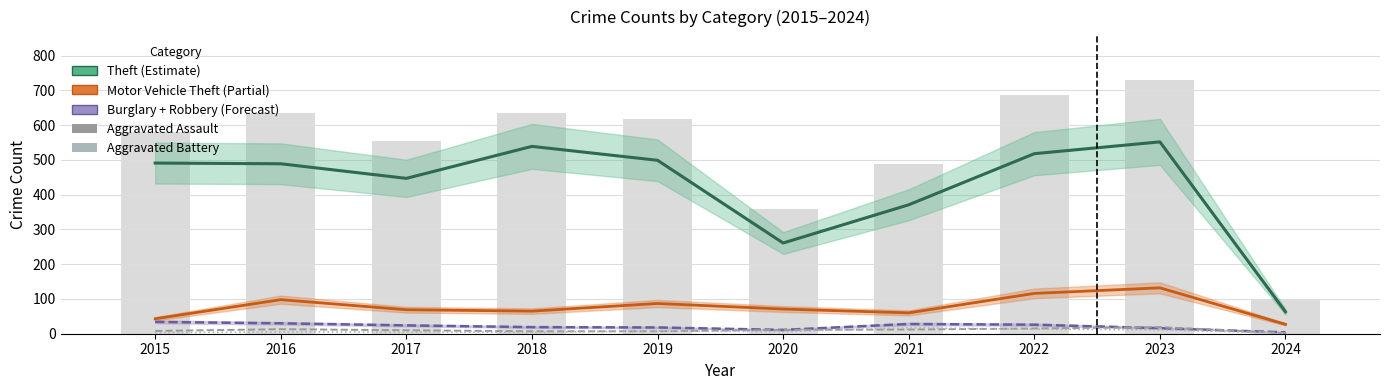

What is the value of the Aggravated Battery bar at the 1st from the left?

3